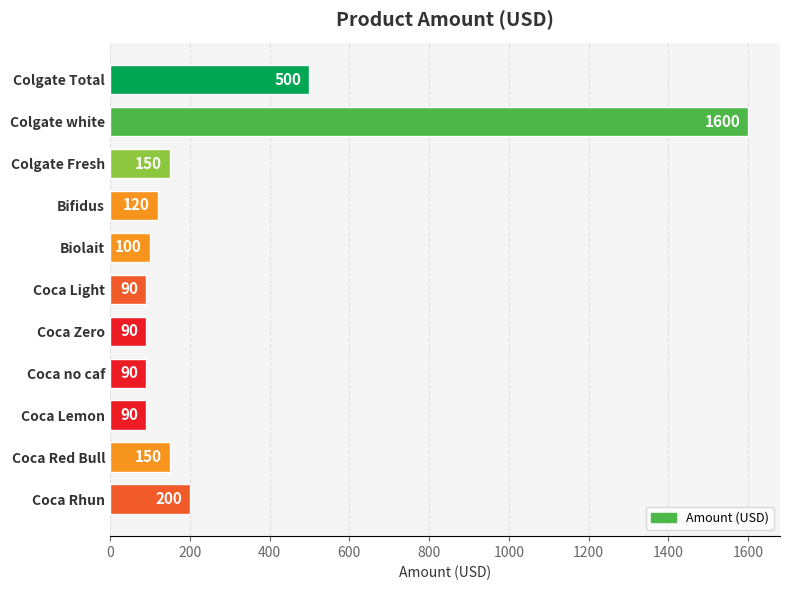

True or false: the data shows 90 at Coca Lemon.

True